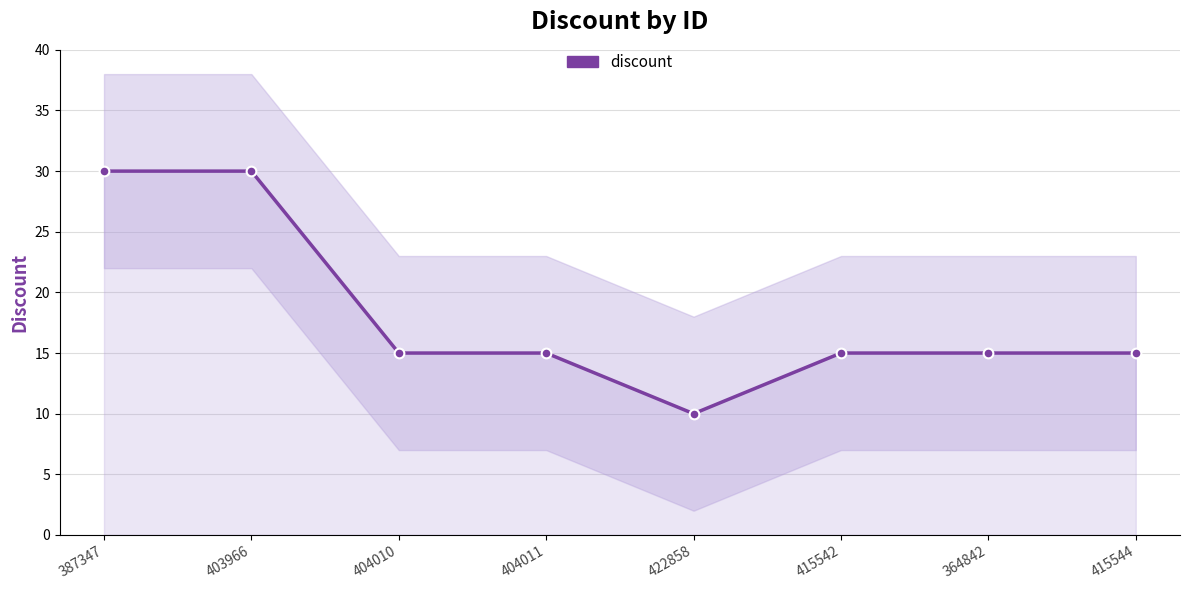

Which has a higher value, 415542 or 387347?

387347